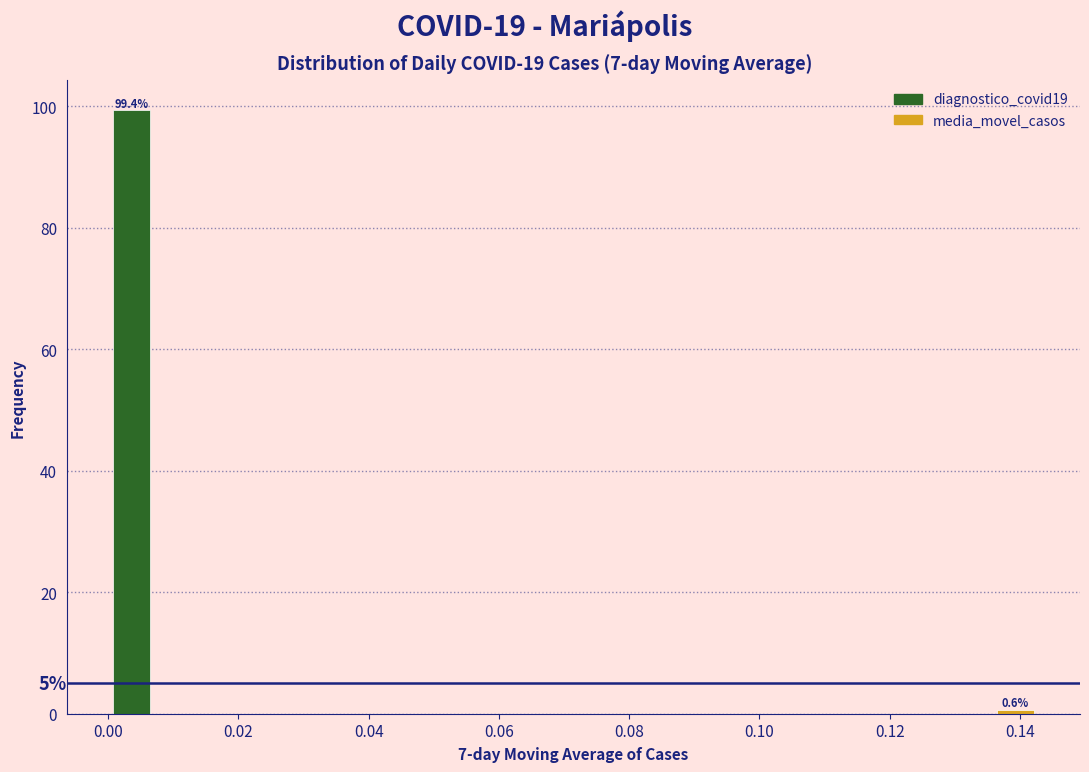

Around what value on the x-axis is the tallest bar? Give the approximate position of its centre, as read against the axis.

0.004